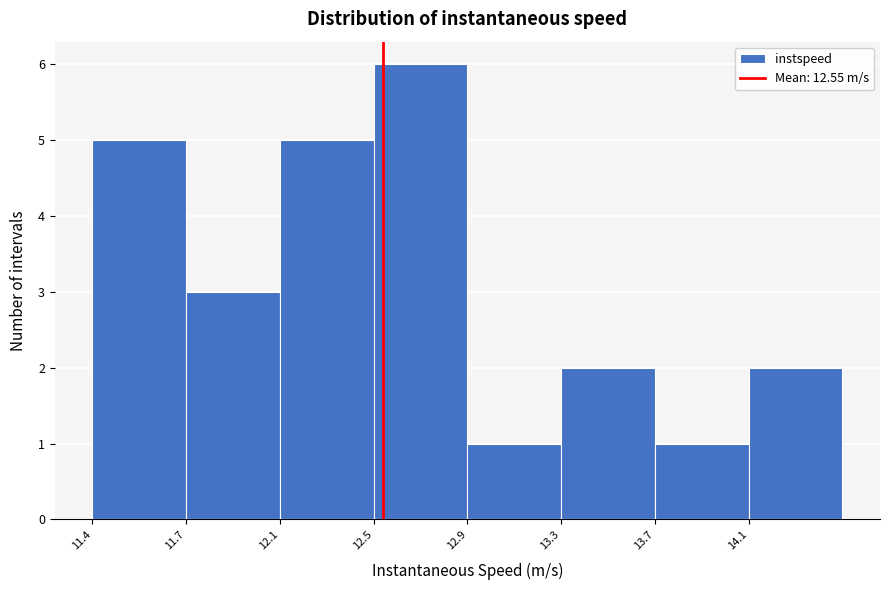

Reading left to right, list all the values displayed in this chart.

5	3	5	6	1	2	1	2